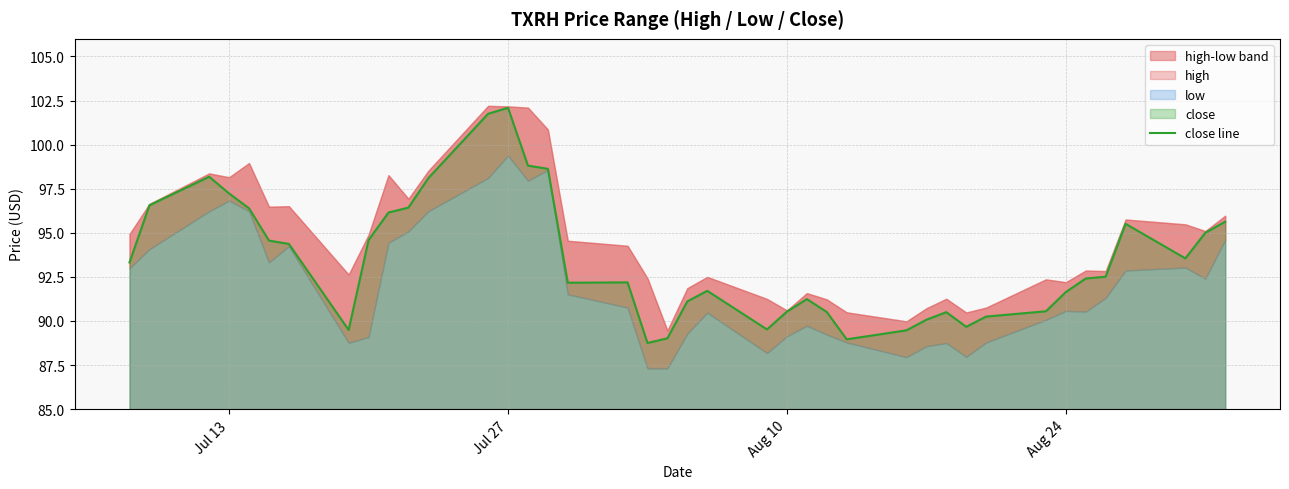

Does the chart display data point markers on the line(s)?

No